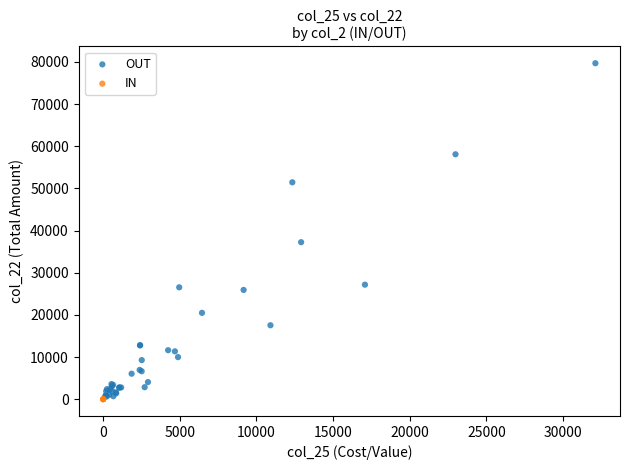

Which series contains the highest Y value?

OUT